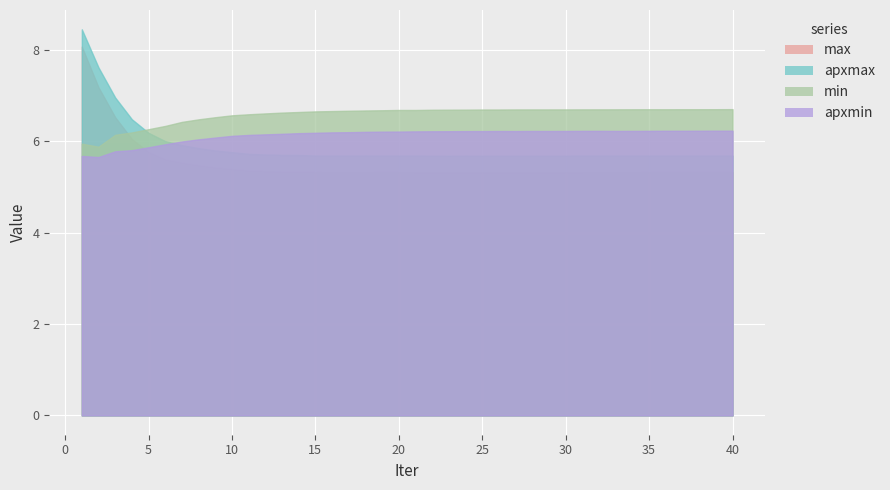

What is the value of the max point at the 23rd from the left?

5.3